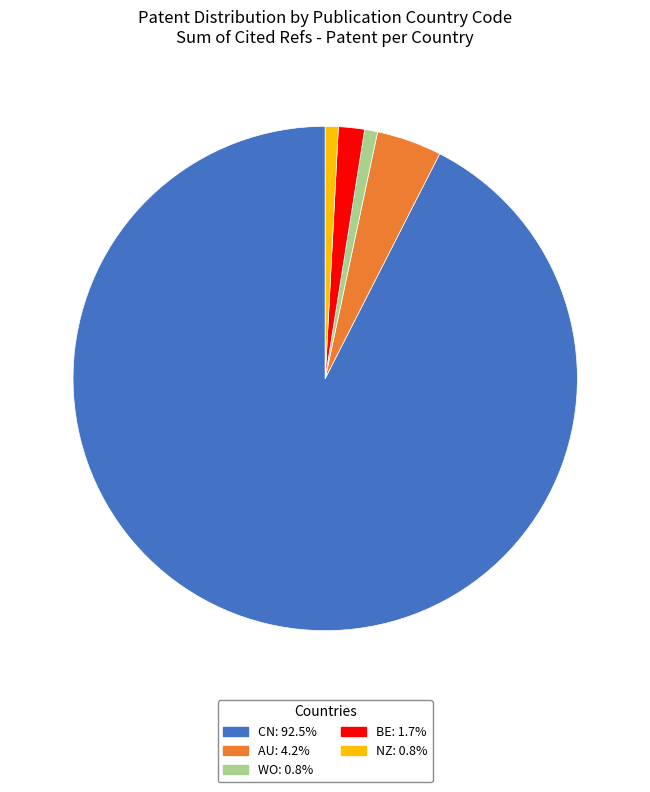

Does any single category account for the majority?

Yes